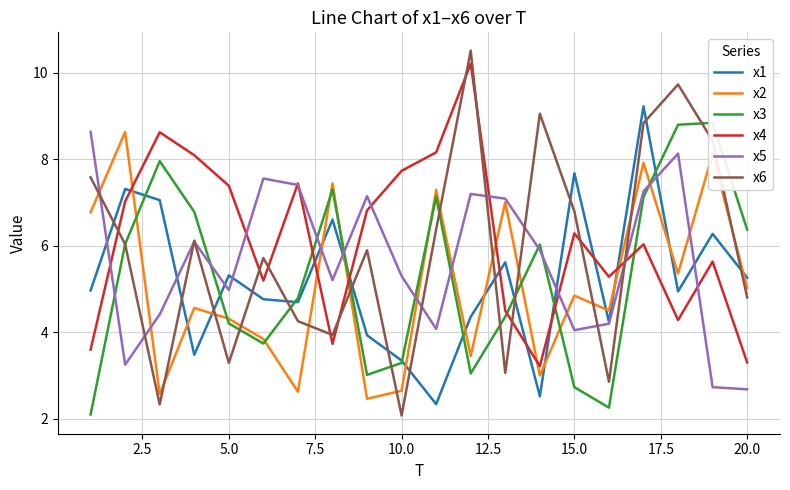

What is the difference between the maximum and minimum values in the x1 series?

6.9